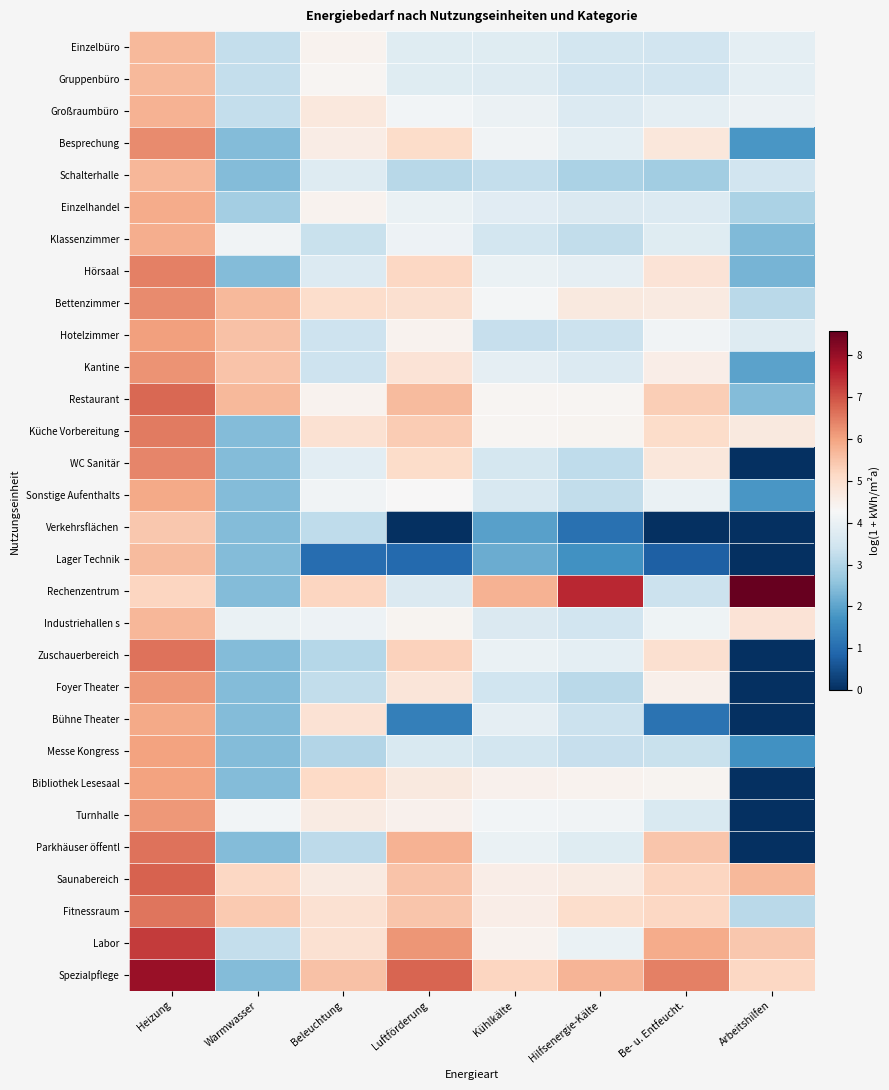

At how many categories does at least one series exceed 7?

3